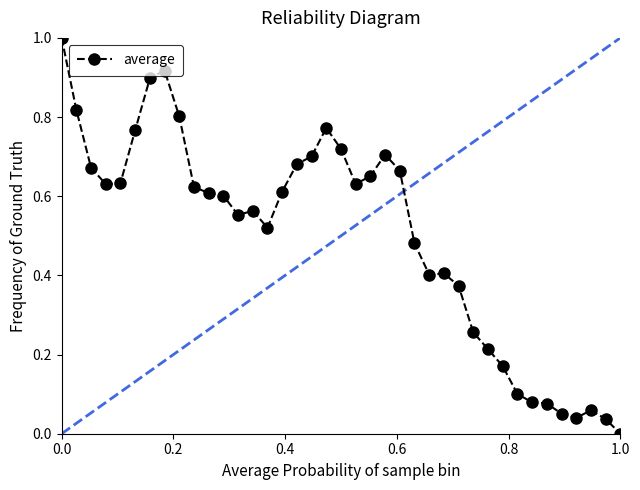

What is the maximum value shown in the chart?

1.0